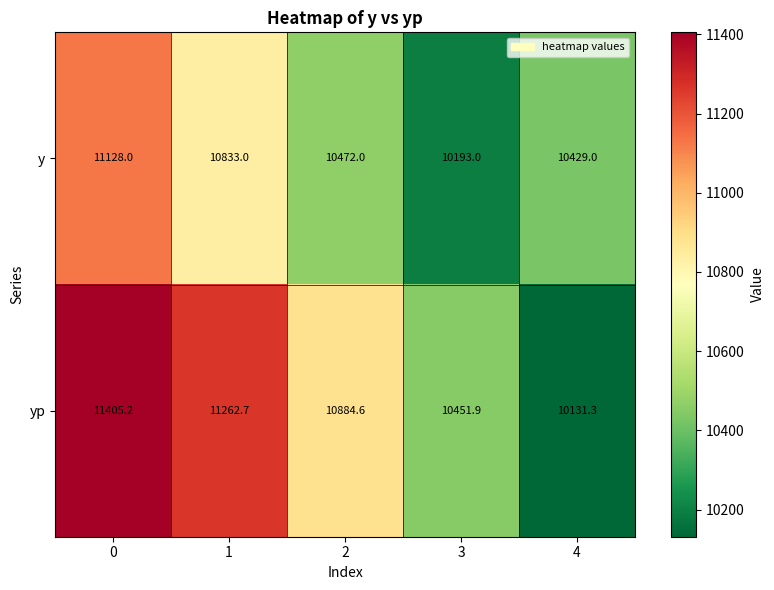

How many categories are shown in the chart?

5